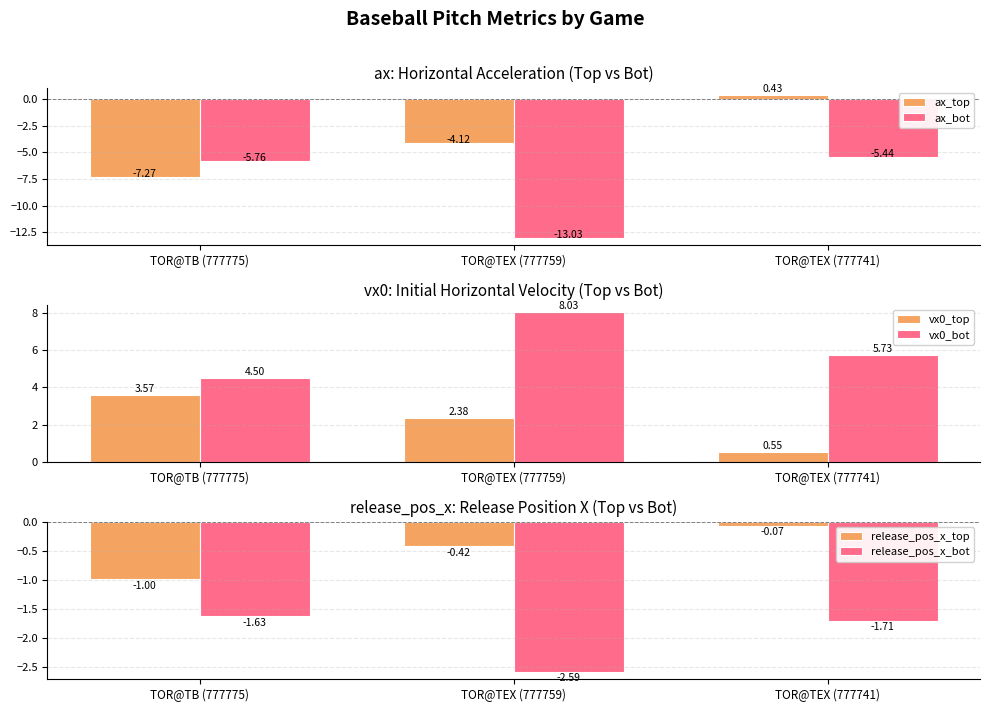

Is the value of vx0_top at TOR@TEX (777759) greater than the value of release_pos_x_top at TOR@TEX (777741)?

Yes